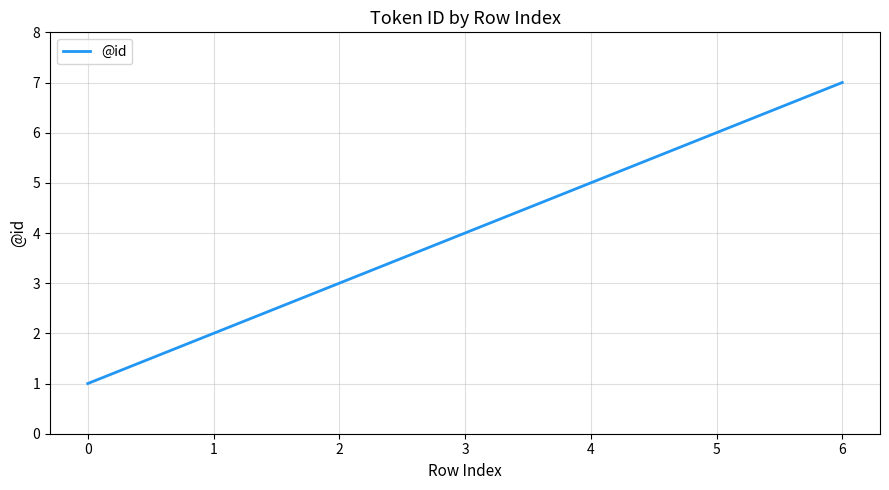

Where is the data nearest to the value 4?

3